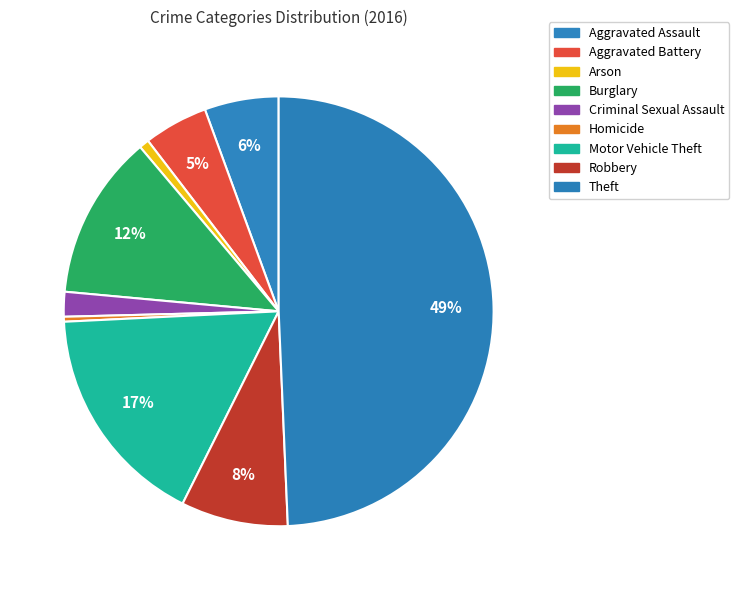

How many slices are in this pie chart?

9